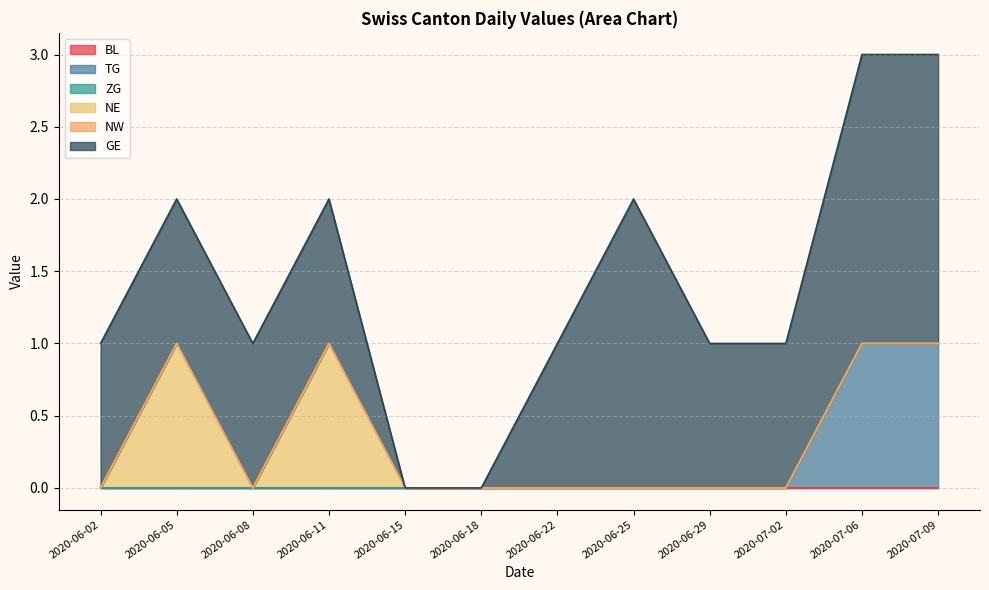

What is the label of the 10th point from the left?

2020-07-02